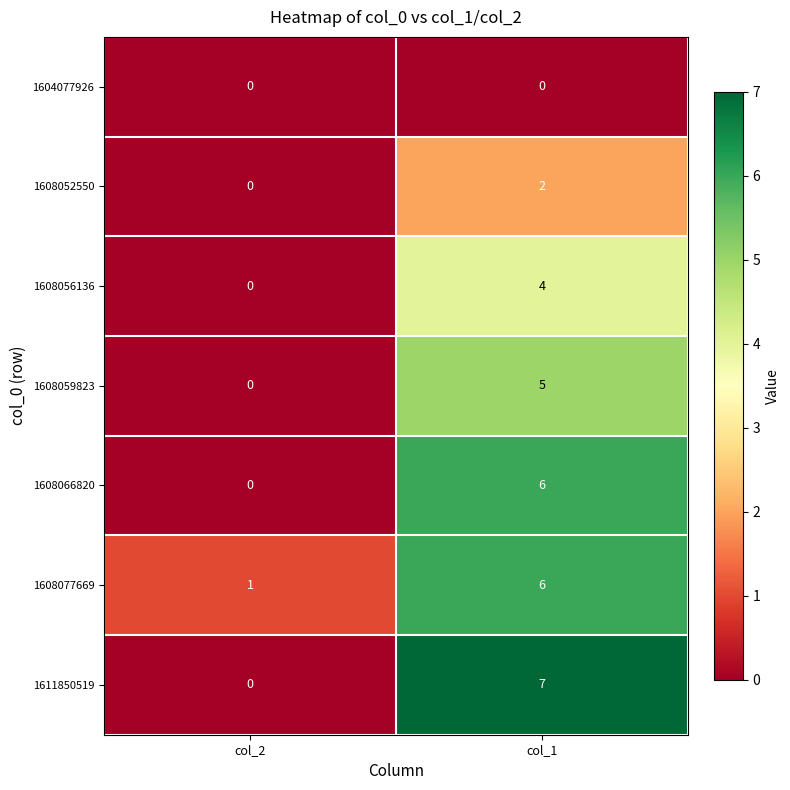

Where is 1608056136 nearest to the value 2?

col_2